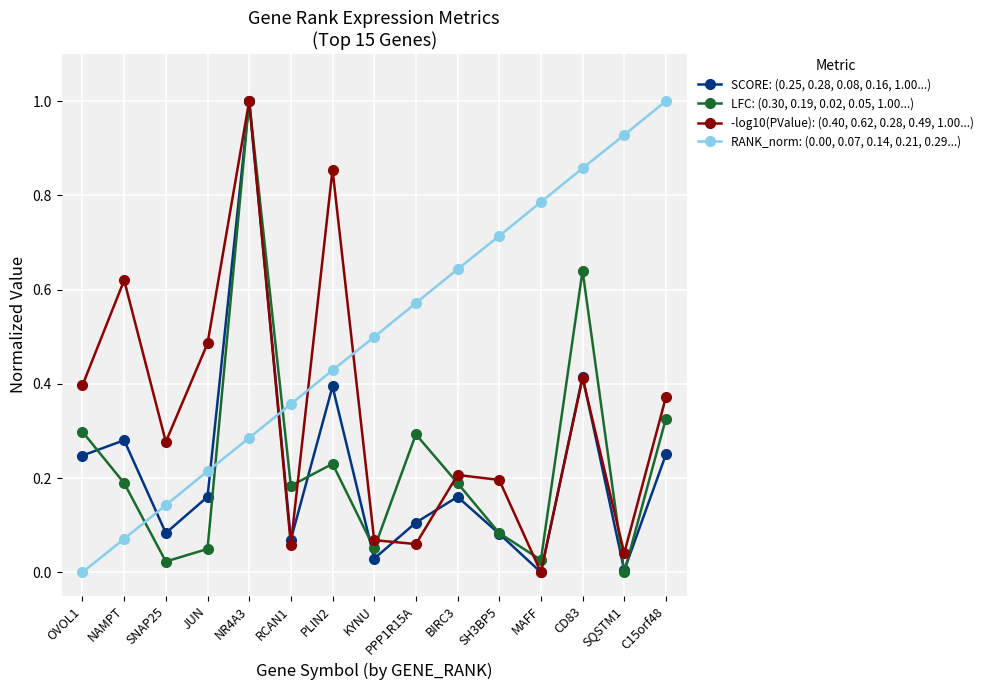

What is the label of the 4th point from the right?

MAFF